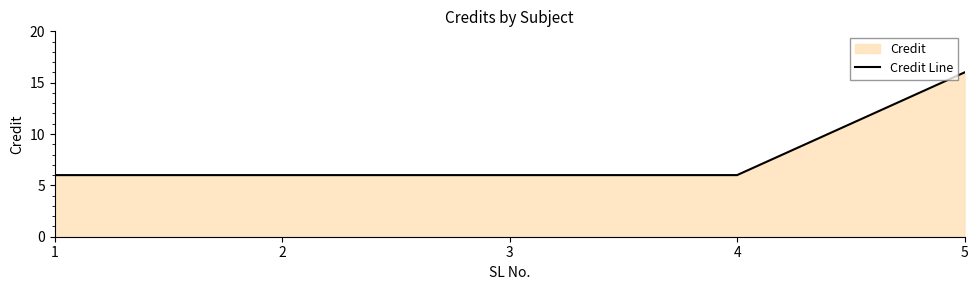

What is the ratio of the value at 1 to the value at 3?

1.0